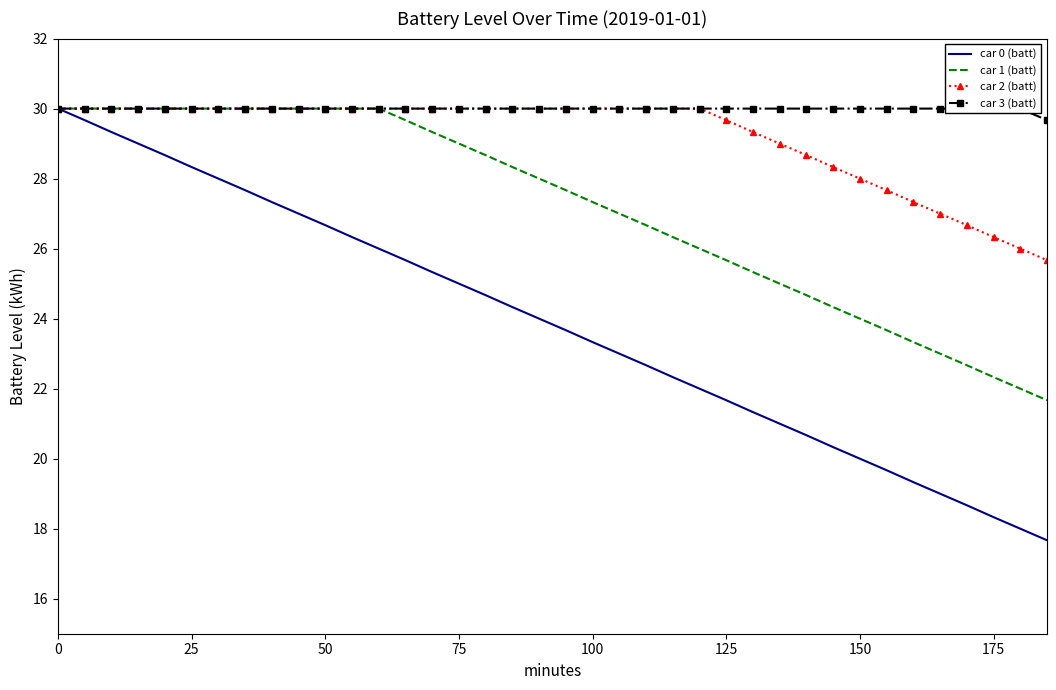

Reading left to right, list all the values displayed in this chart.

car 0 (batt): 30.0	29.7	29.3	29.0	28.7	28.3	28.0	27.7	27.3	27.0	26.7	26.3	26.0	25.7	25.3	25.0	24.7	24.3	24.0	23.7	23.3	23.0	22.7	22.3	22.0	21.7	21.3	21.0	20.7	20.3	20.0	19.7	19.3	19.0	18.7	18.3	18.0	17.7
car 1 (batt): 30.0	30.0	30.0	30.0	30.0	30.0	30.0	30.0	30.0	30.0	30.0	30.0	30.0	29.7	29.3	29.0	28.7	28.3	28.0	27.7	27.3	27.0	26.7	26.3	26.0	25.7	25.3	25.0	24.7	24.3	24.0	23.7	23.3	23.0	22.7	22.3	22.0	21.7
car 2 (batt): 30.0	30.0	30.0	30.0	30.0	30.0	30.0	30.0	30.0	30.0	30.0	30.0	30.0	30.0	30.0	30.0	30.0	30.0	30.0	30.0	30.0	30.0	30.0	30.0	30.0	29.7	29.3	29.0	28.7	28.3	28.0	27.7	27.3	27.0	26.7	26.3	26.0	25.7
car 3 (batt): 30.0	30.0	30.0	30.0	30.0	30.0	30.0	30.0	30.0	30.0	30.0	30.0	30.0	30.0	30.0	30.0	30.0	30.0	30.0	30.0	30.0	30.0	30.0	30.0	30.0	30.0	30.0	30.0	30.0	30.0	30.0	30.0	30.0	30.0	30.0	30.0	30.0	29.7